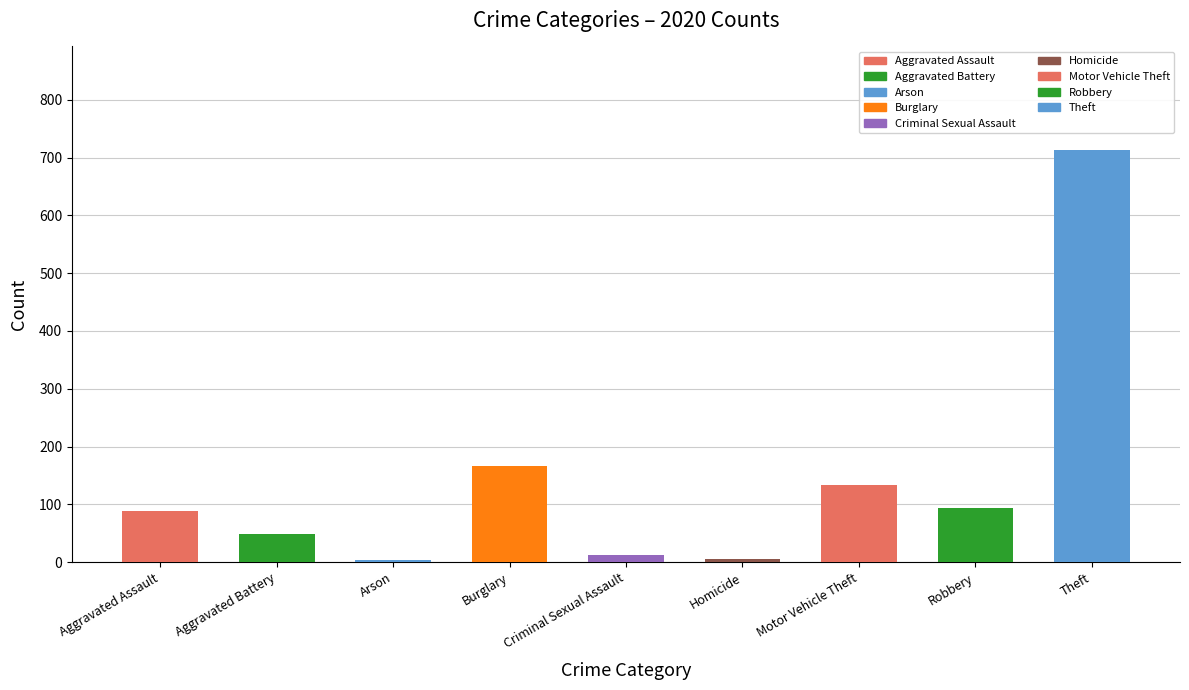

What is the label of the 9th bar from the left?

Theft